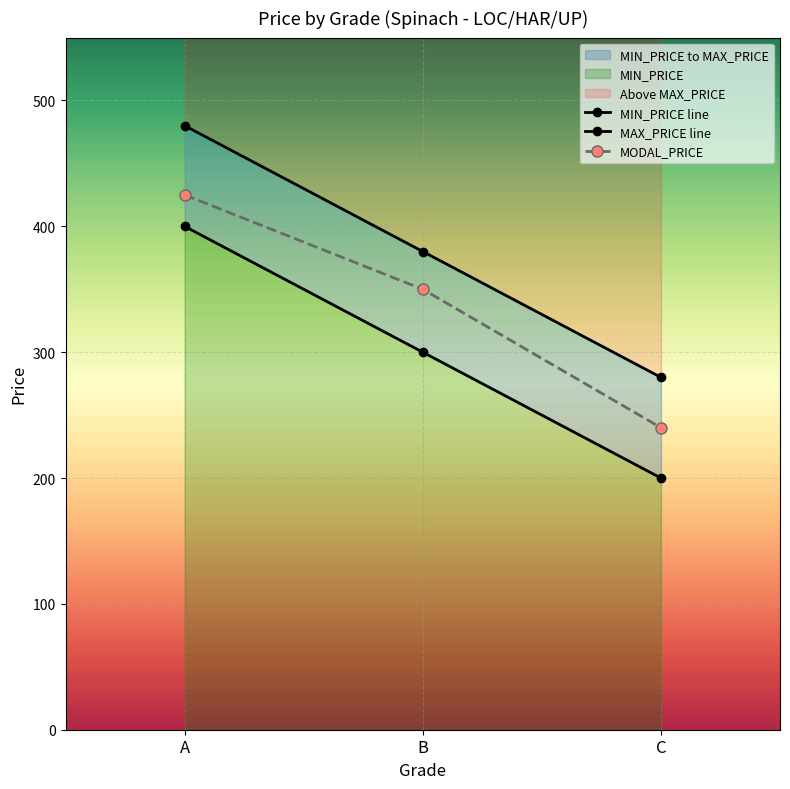

How many series are shown in this chart?

3